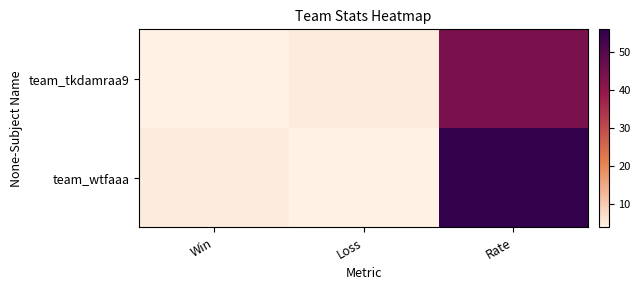

Which has a higher value, Win or Loss?

Loss